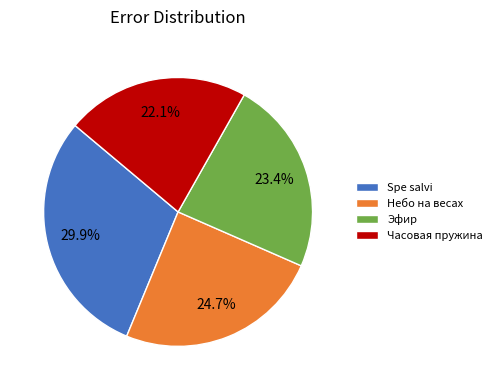

Approximately how many times larger is the value at Эфир compared to Небо на весах?

0.9